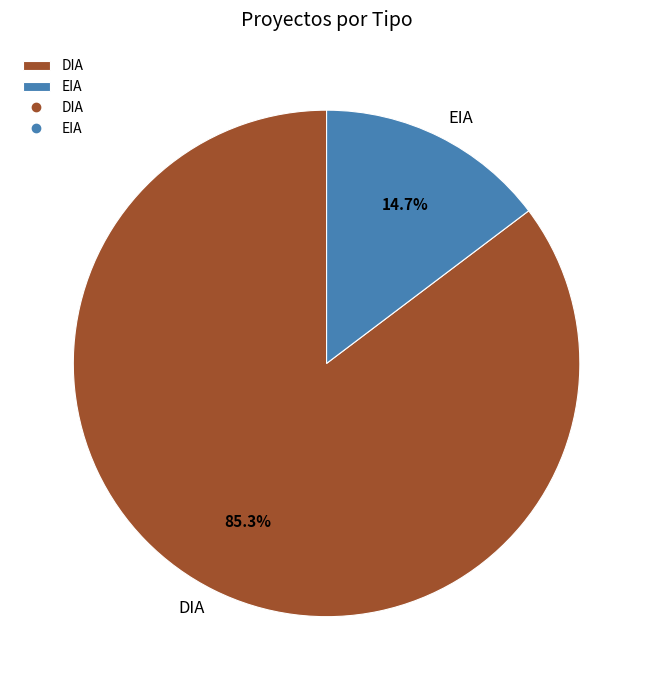

Rank the categories by value from highest to lowest.

DIA, EIA